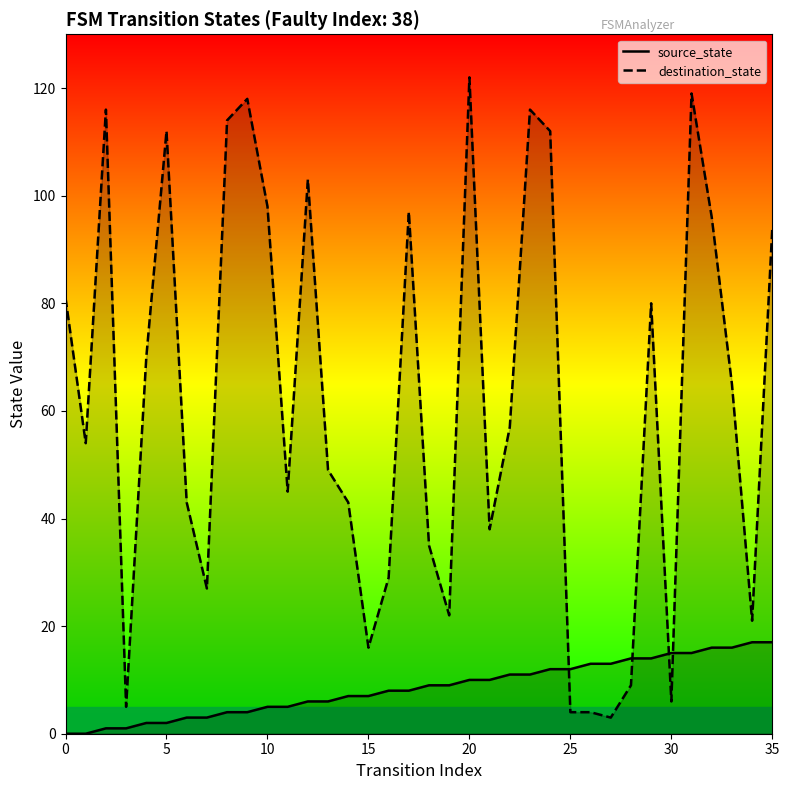

What are all the series names shown in the legend?

source_state, destination_state